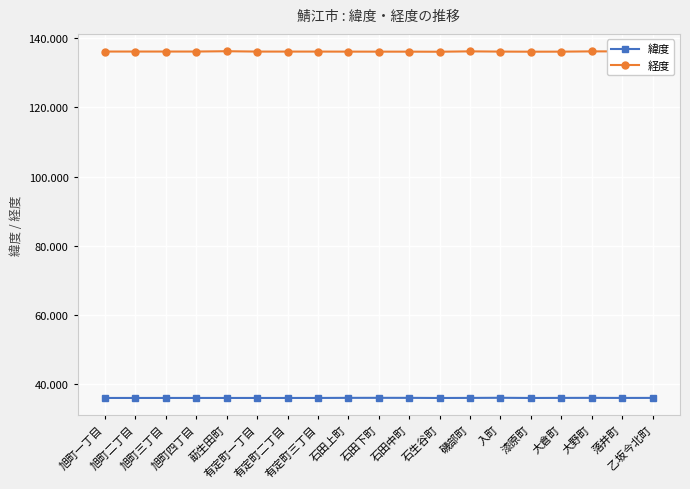

Is the value of 経度 at 旭町四丁目 greater than the value of 緯度 at 旭町一丁目?

Yes